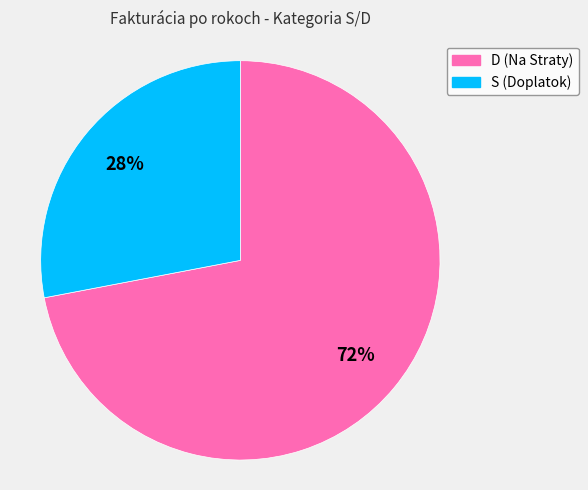

Does D represent more than half of the total?

Yes